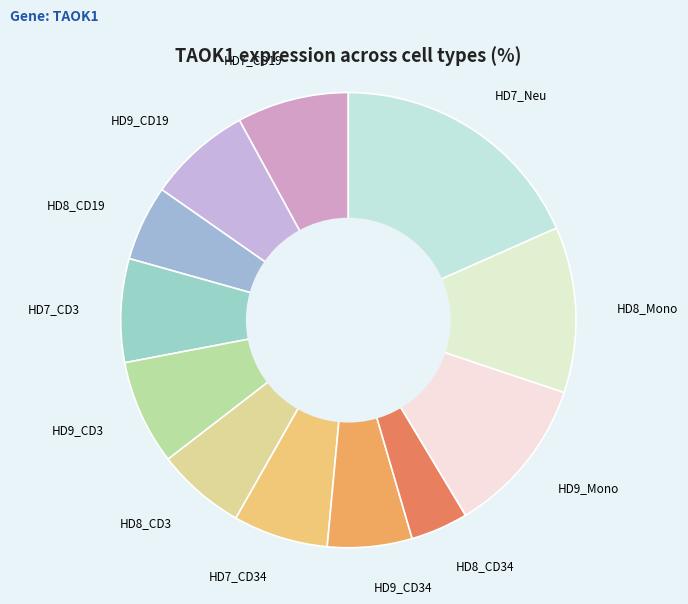

Does HD9_CD34 account for over 50% of the chart?

No